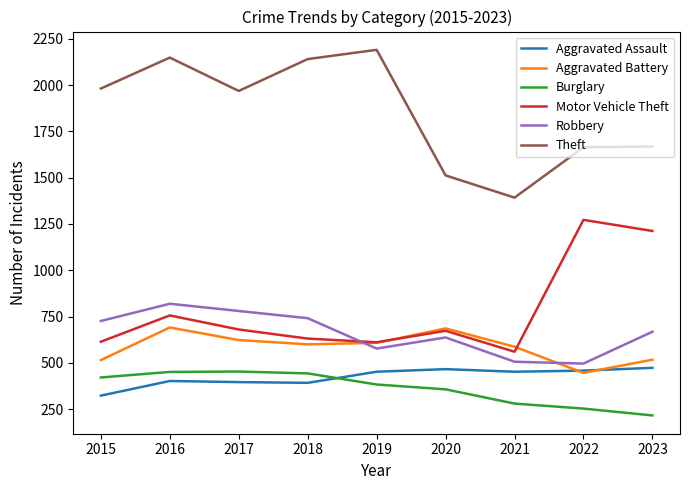

What is the sum of the Motor Vehicle Theft values at 2018 and 2019?

1242